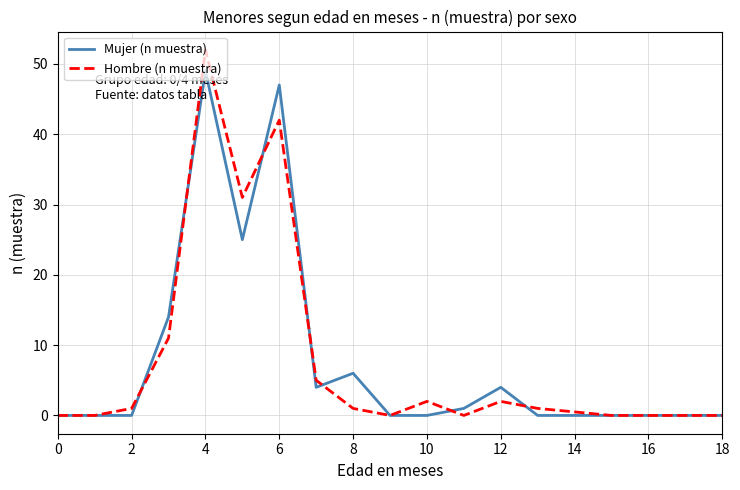

Count the number of data series in this chart.

2